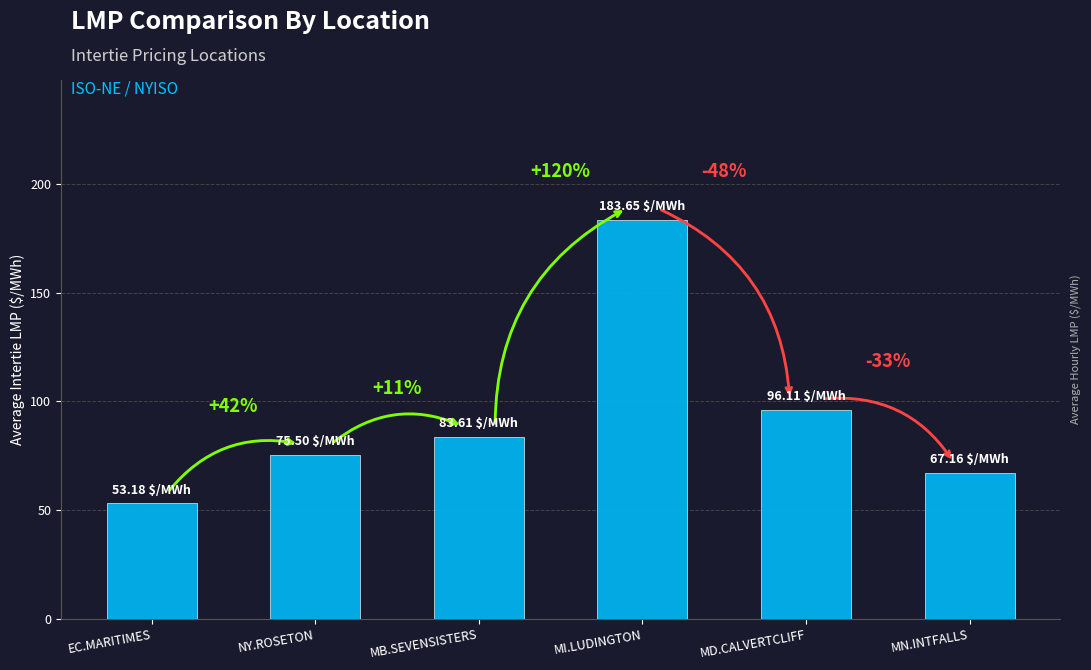

List the labels in order of value, smallest first.

EC.MARITIMES, MN.INTFALLS, NY.ROSETON, MB.SEVENSISTERS, MD.CALVERTCLIFF, MI.LUDINGTON